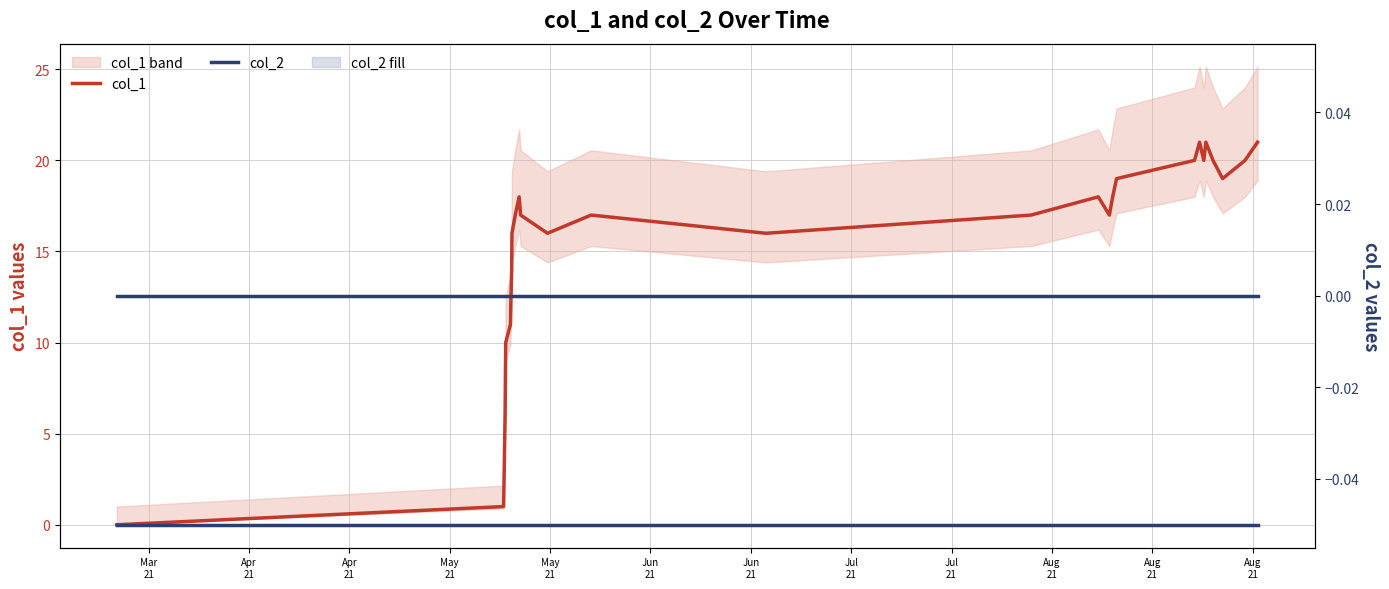

True or false: col_1 and col_2 intersect in this chart.

False